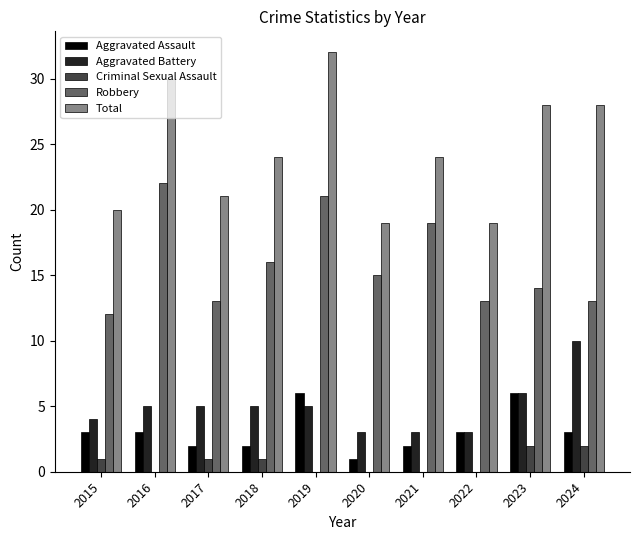

Reading left to right, list all the values displayed in this chart.

Aggravated Assault: 3	3	2	2	6	1	2	3	6	3
Aggravated Battery: 4	5	5	5	5	3	3	3	6	10
Criminal Sexual Assault: 1	0	1	1	0	0	0	0	2	2
Robbery: 12	22	13	16	21	15	19	13	14	13
Total: 20	30	21	24	32	19	24	19	28	28